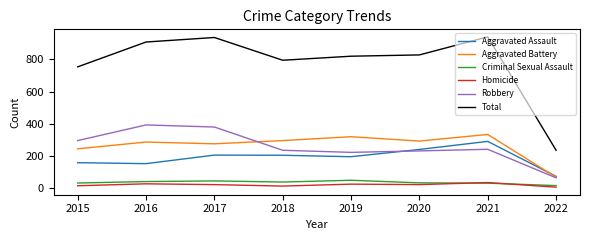

Which series has the largest range (max minus min)?

Total